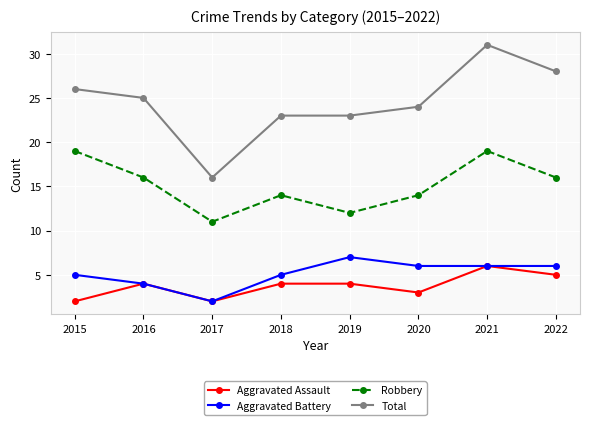

Where is the first local minimum for Total?

2017